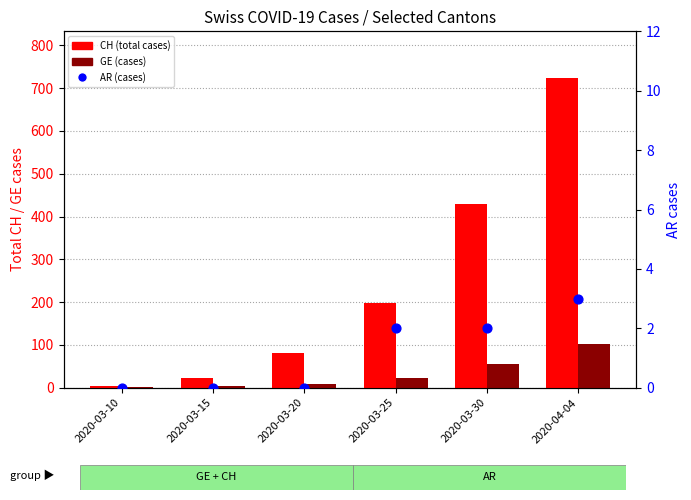

At how many categories does at least one series exceed 222?

2